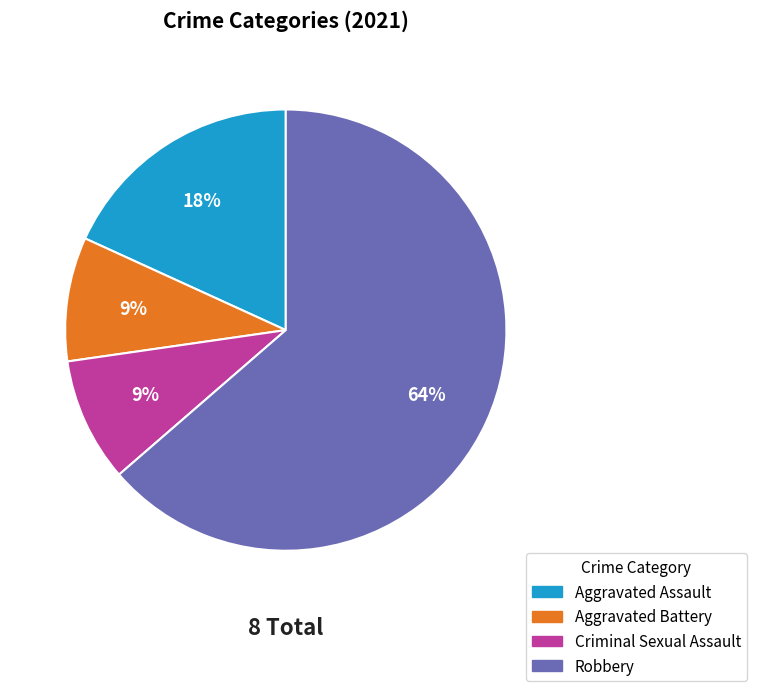

The Criminal Sexual Assault slice represents 14% of the pie. True or false?

False